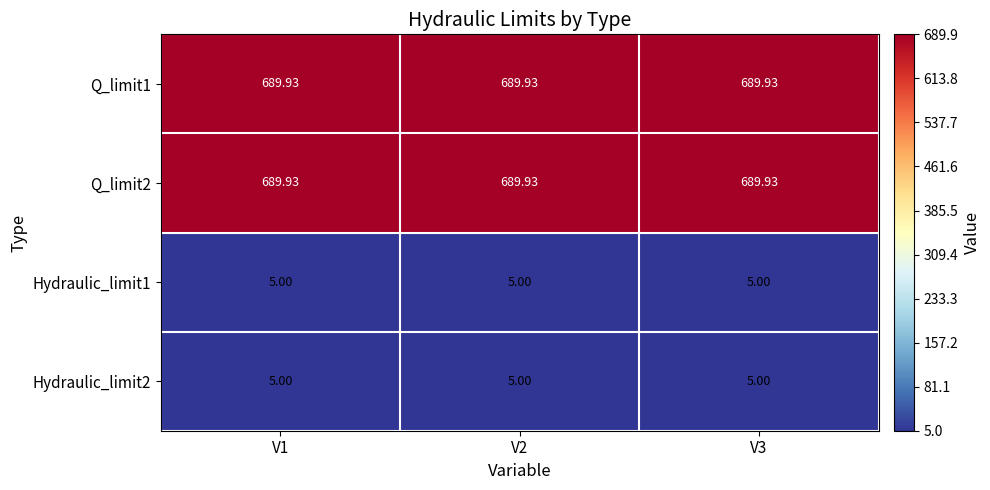

Which series has the largest total across all categories?

Q_limit1